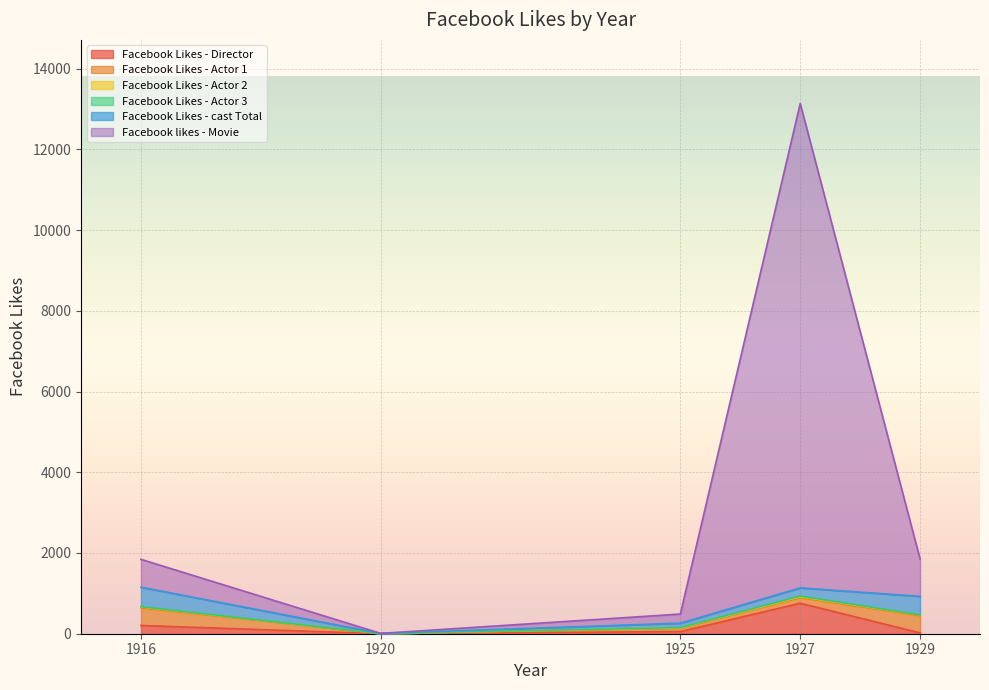

What is the total value across all series at 1927?

13136